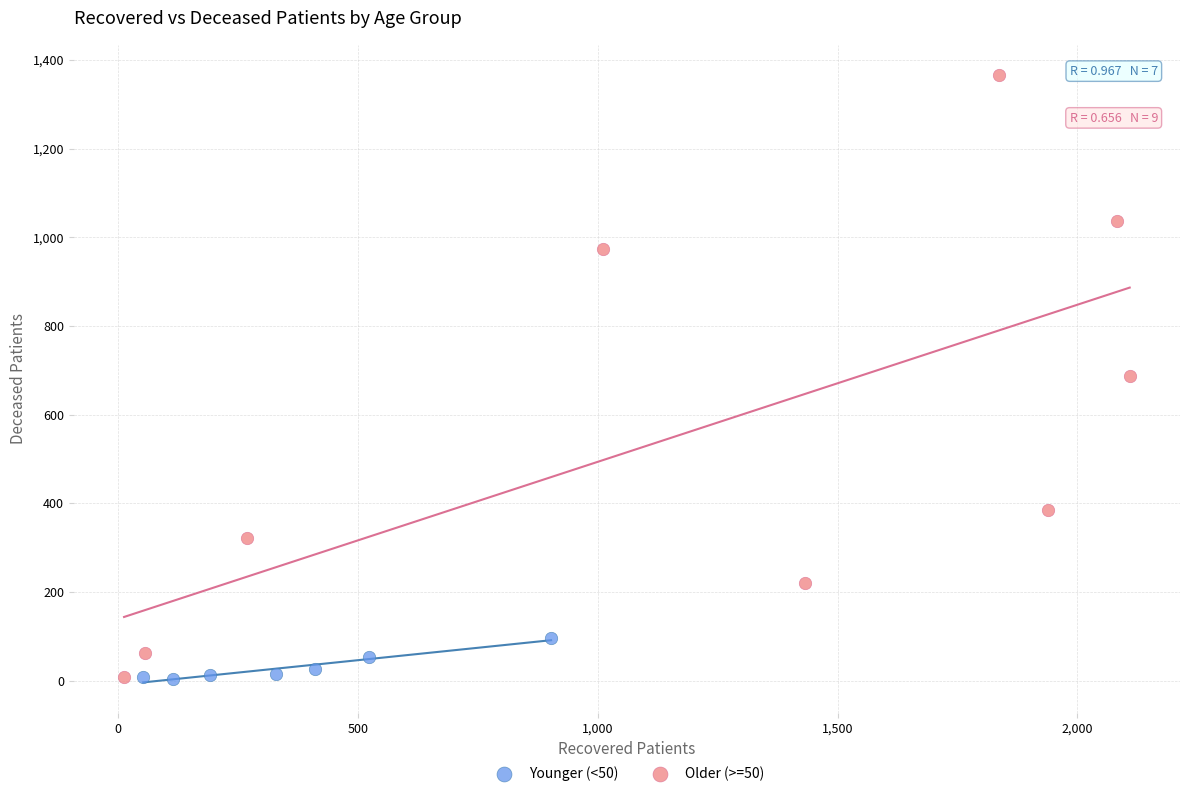

Which series has the largest Y range (max minus min)?

Older (>=50)